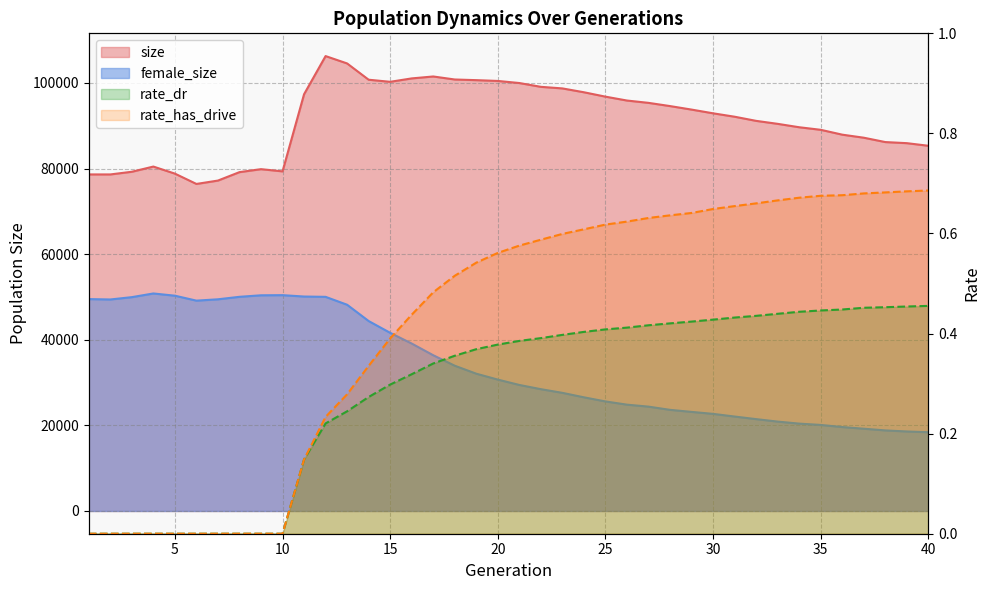

At which label does rate_has_drive reach its peak?

40